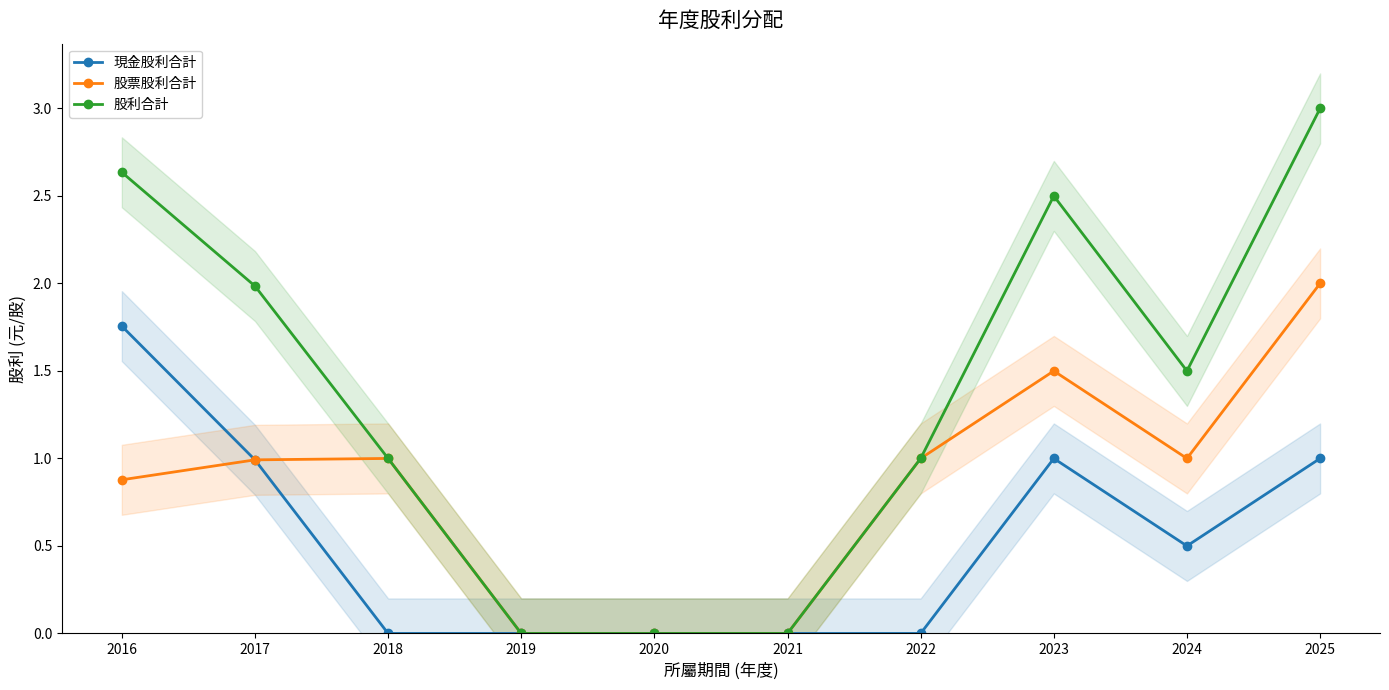

How many categories are shown in the chart?

10